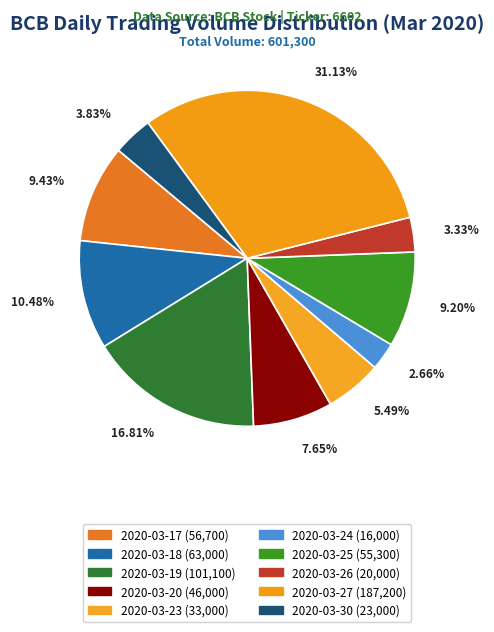

Do 2020-03-24 and 2020-03-27 together represent more than half of the pie?

No